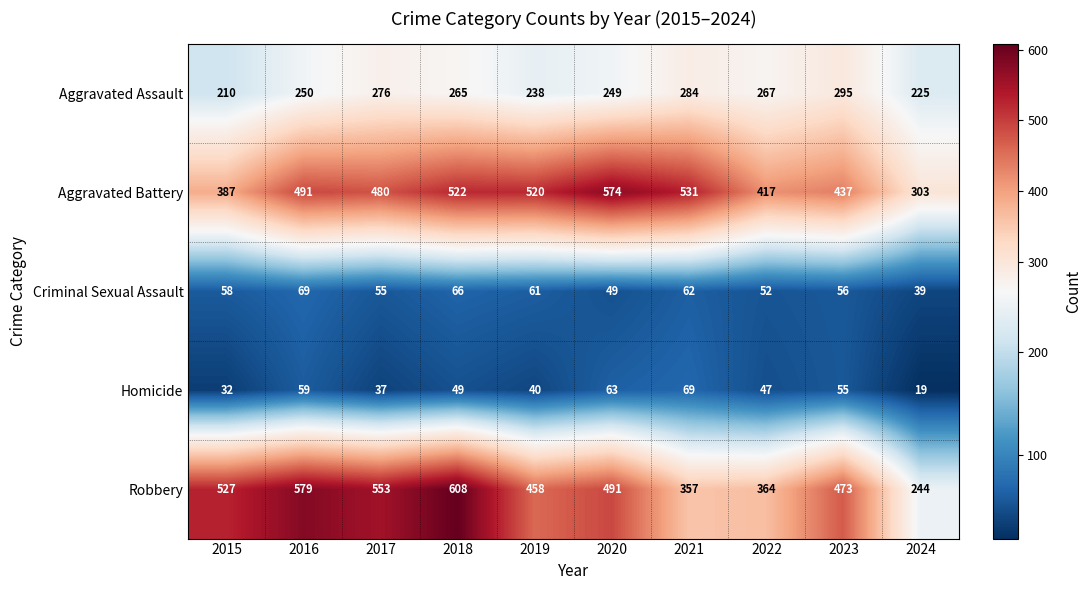

Which category has the lowest value across all series?

2024